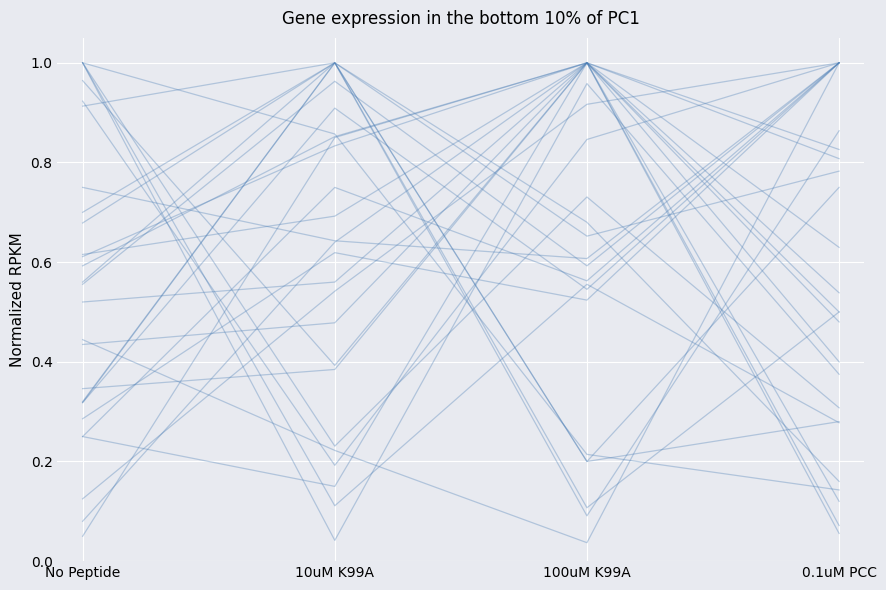

What is the difference between the values at 100uM K99A and 0.1uM PCC?

0.3